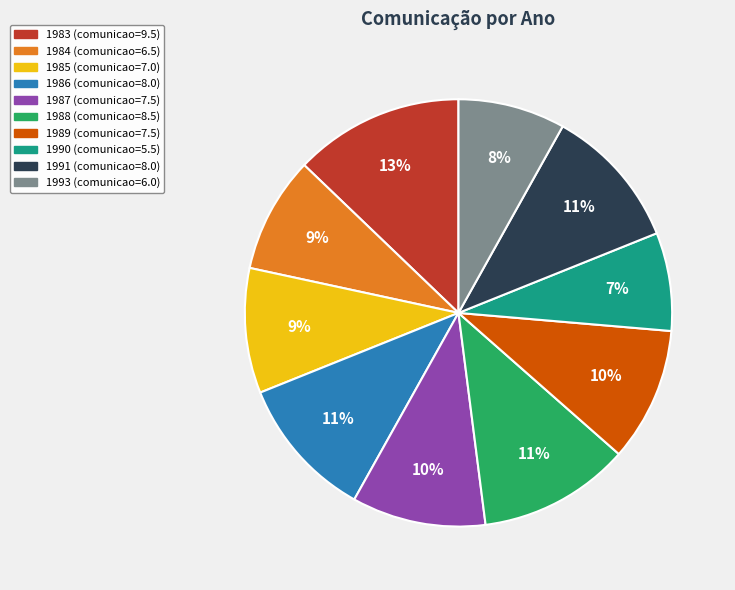

Do 1989 and 1988 together represent more than half of the pie?

No